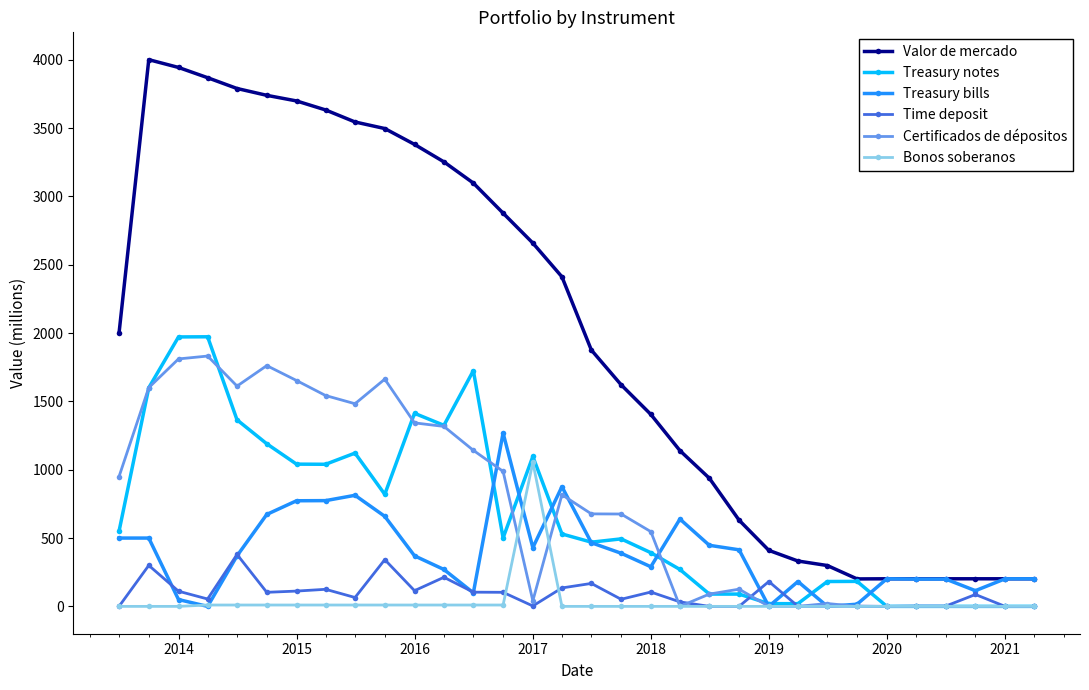

How many data points does each series have?

32